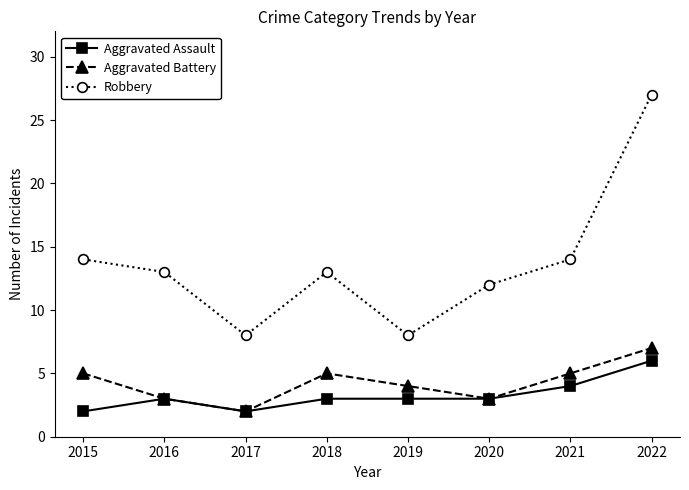

At how many categories does at least one series exceed 17?

1